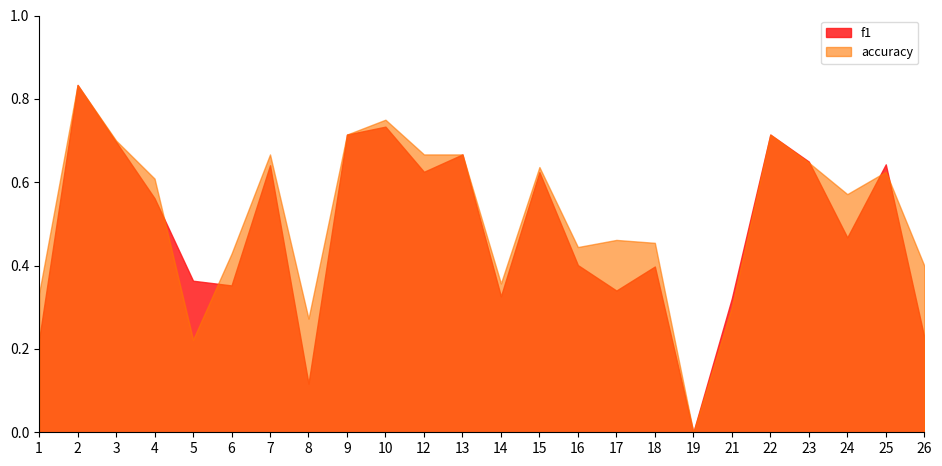

What is the sum of all f1 values?

11.6